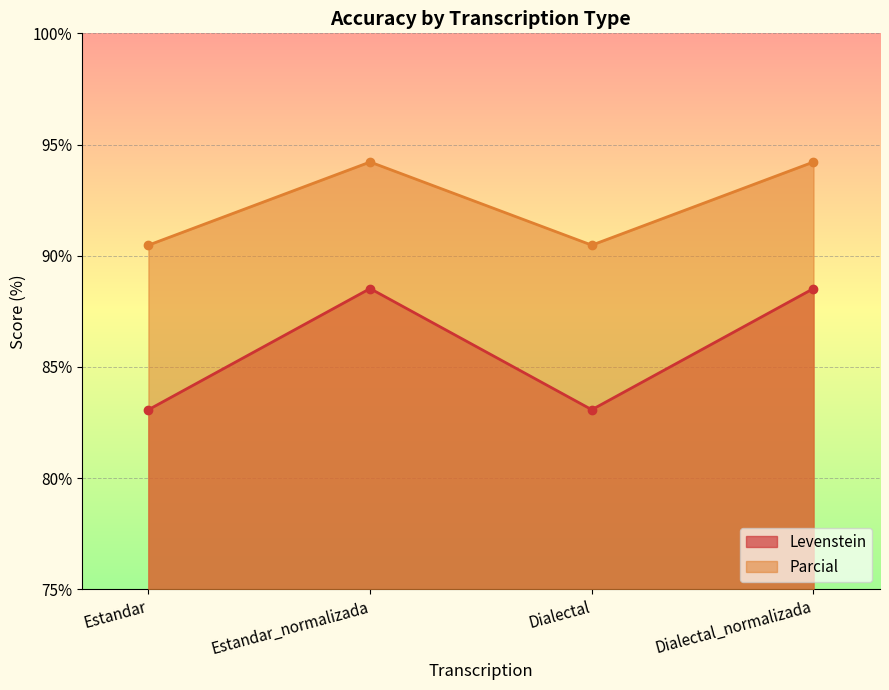

Reading left to right, what are all the values shown in this chart?

Levenstein: 83.1	88.5	83.1	88.5
Parcial: 90.5	94.2	90.5	94.2